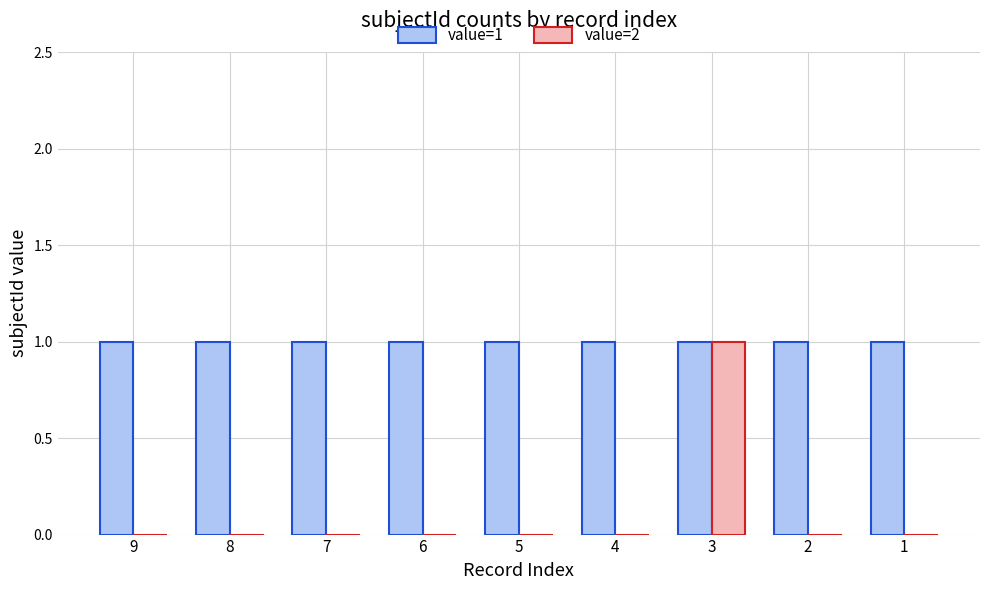

The value of value=2 at 8 is 0. True or false?

True